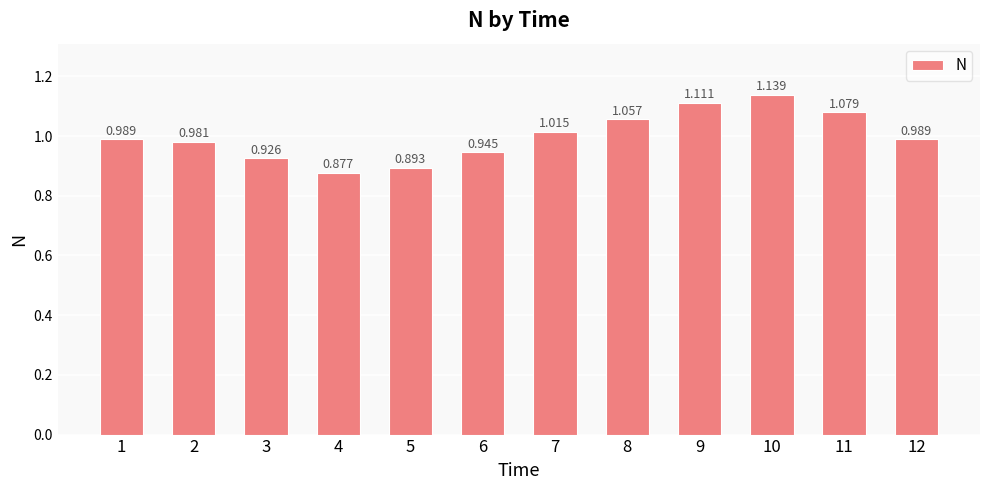

Reading left to right, extract all data points from this chart.

1=1.0	2=1.0	3=0.9	4=0.9	5=0.9	6=0.9	7=1.0	8=1.1	9=1.1	10=1.1	11=1.1	12=1.0